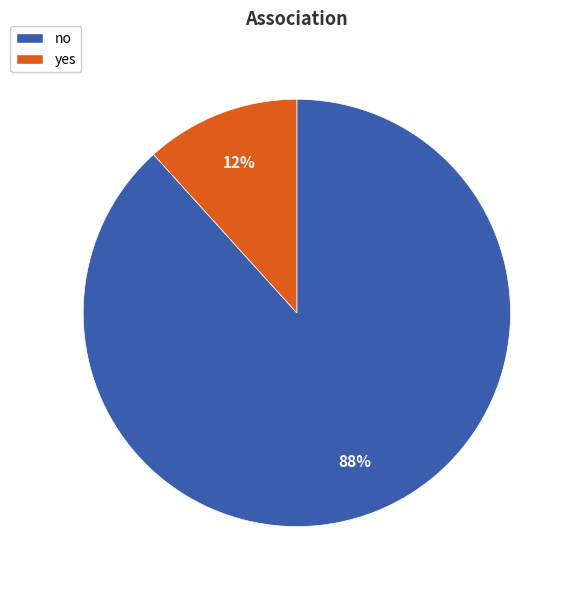

To the nearest percent, what is the combined percentage of yes and no?

100%